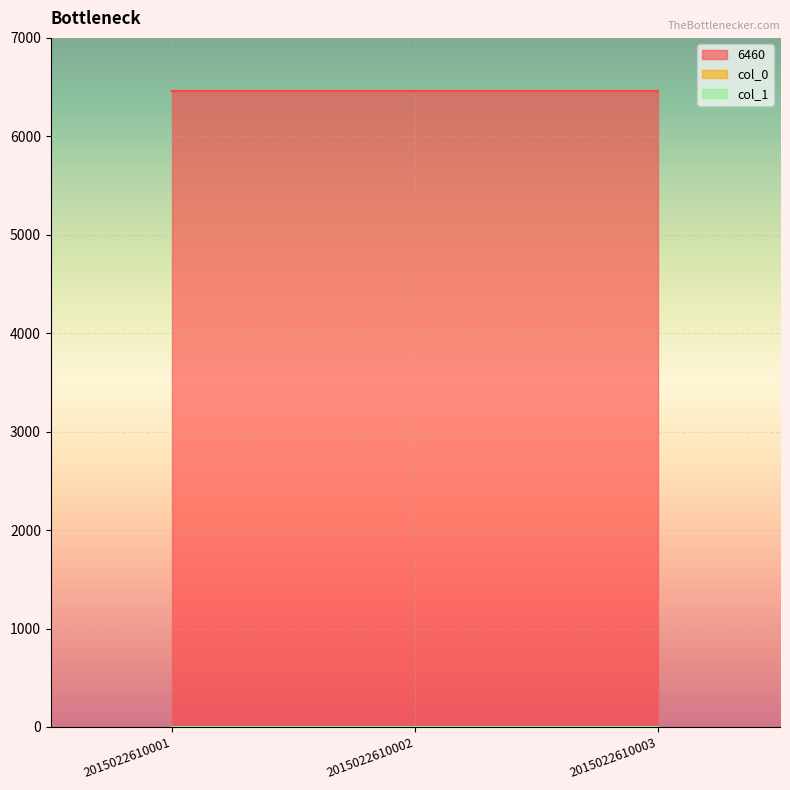

The 6460 series shows 6460 at 2015022610003. True or false?

True